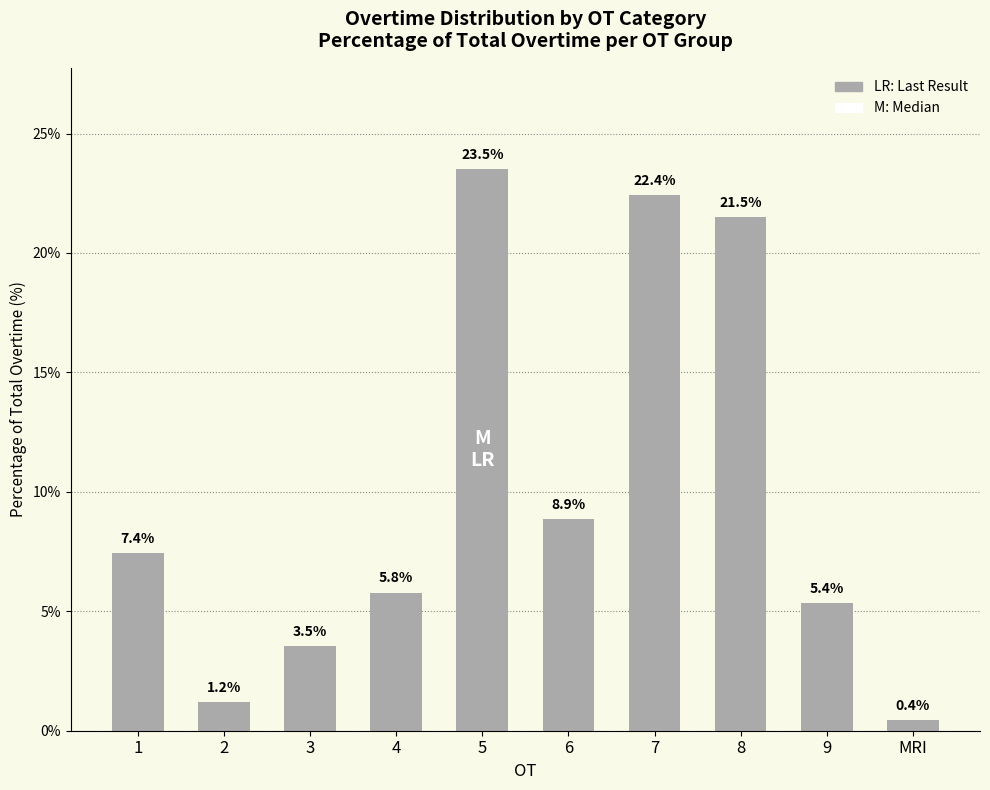

What position from the right is 4?

7